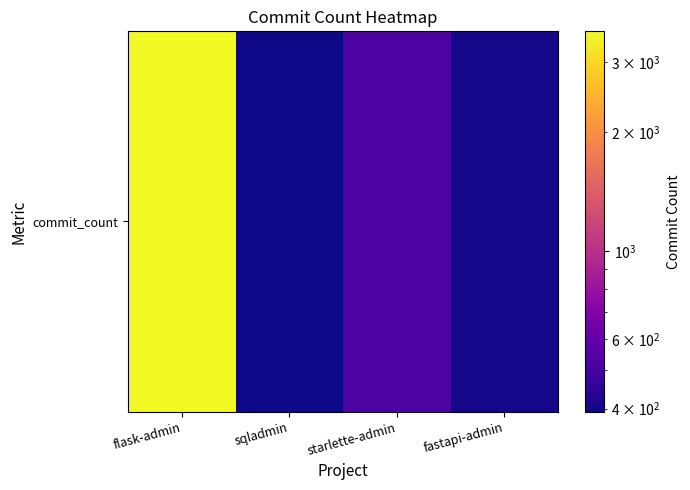

How many values exceed 515?

1